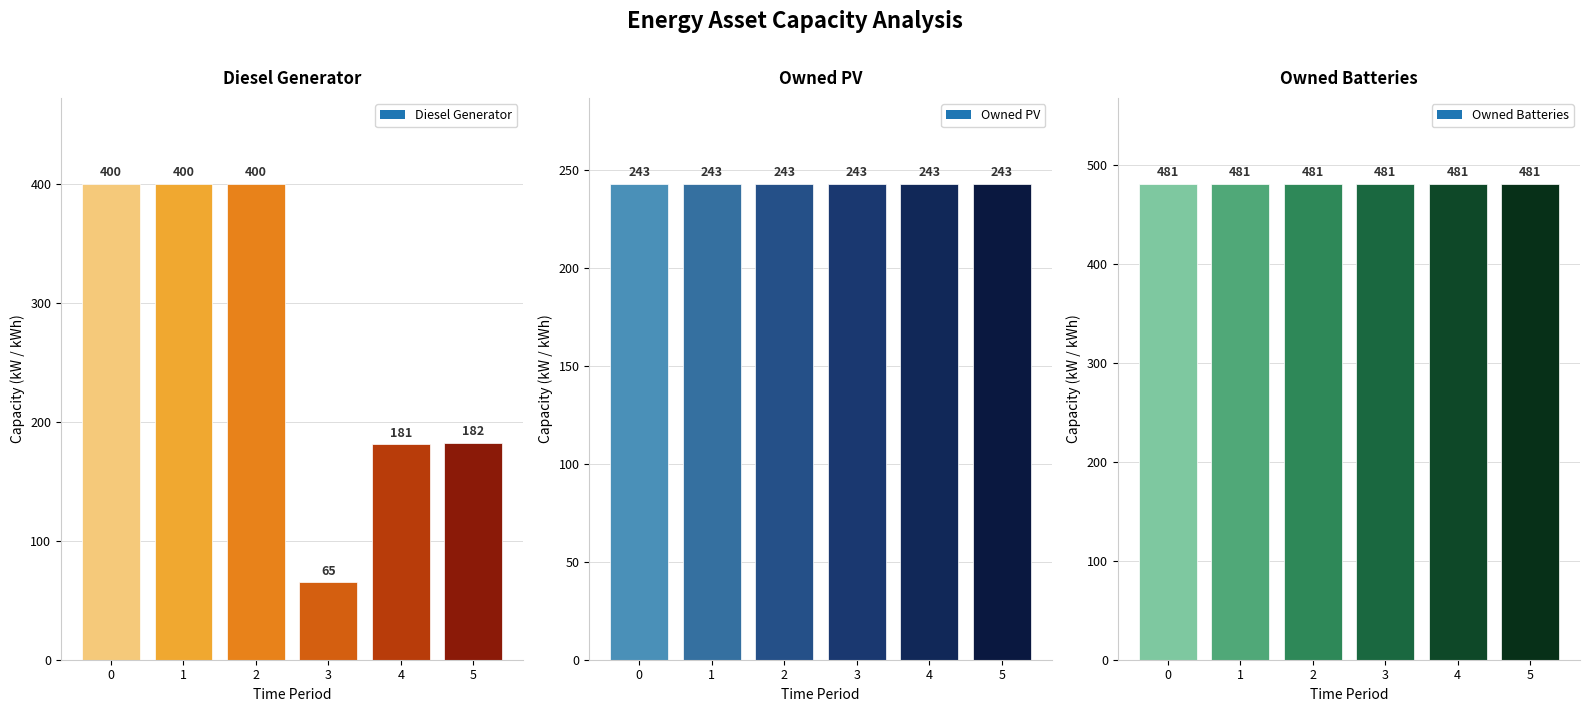

Between 4 and 1, which is larger?

1